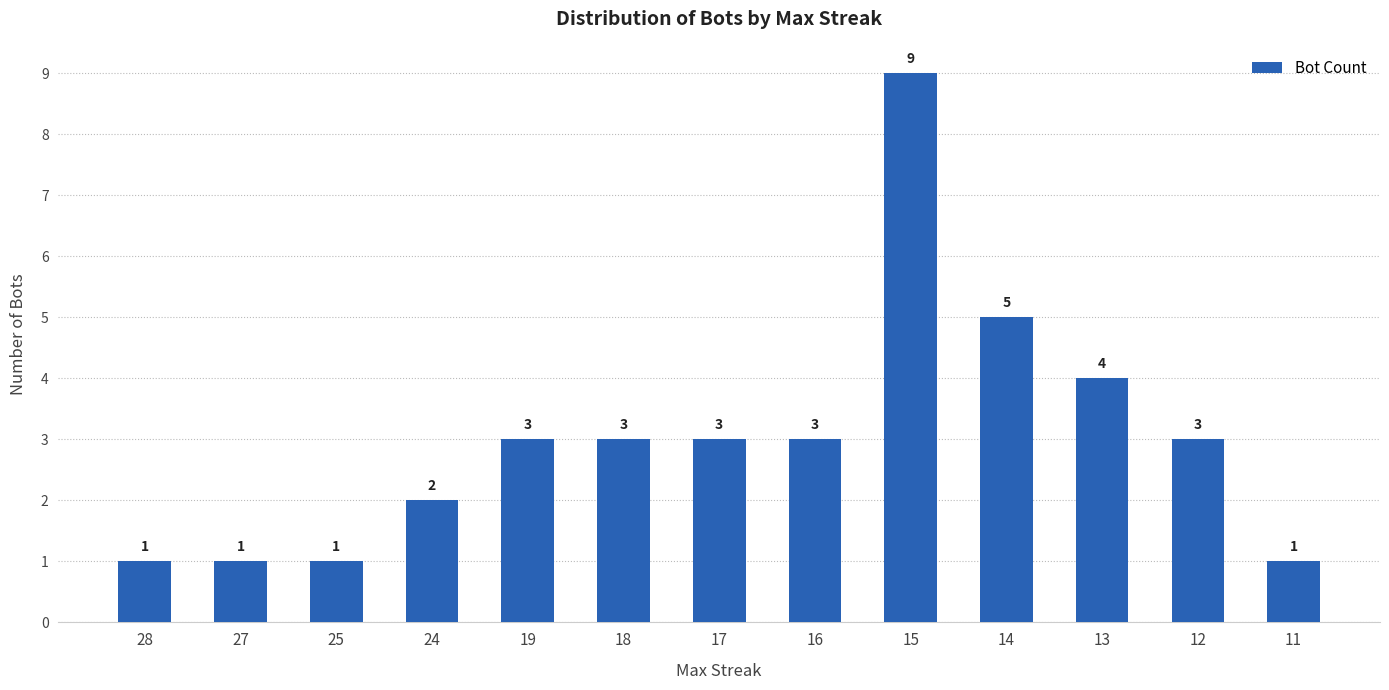

How many categories are shown in the chart?

13